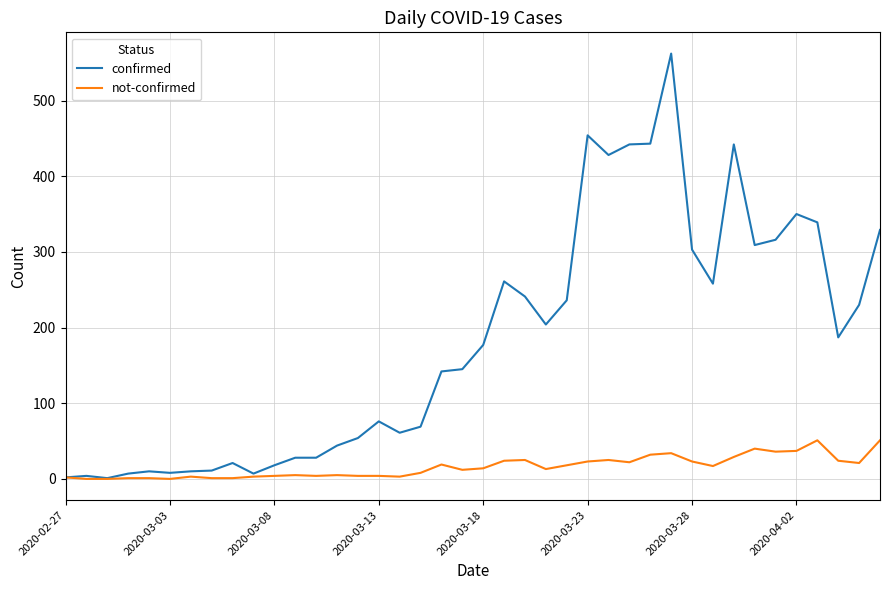

Rank the series by their average value, from highest to lowest.

confirmed, not-confirmed